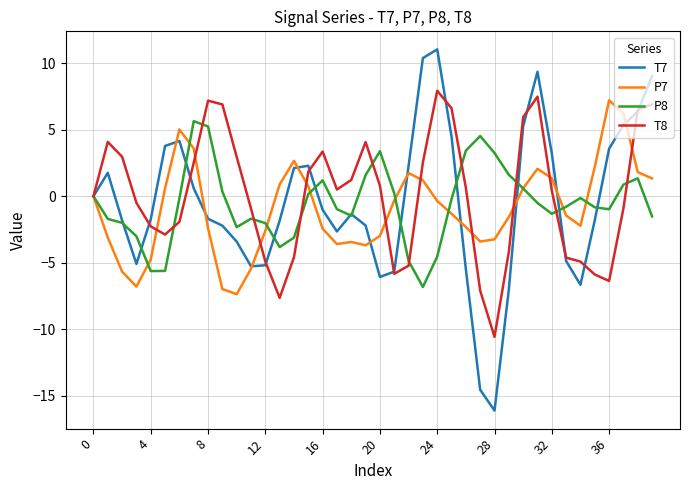

Which series has the widest spread of values?

T7